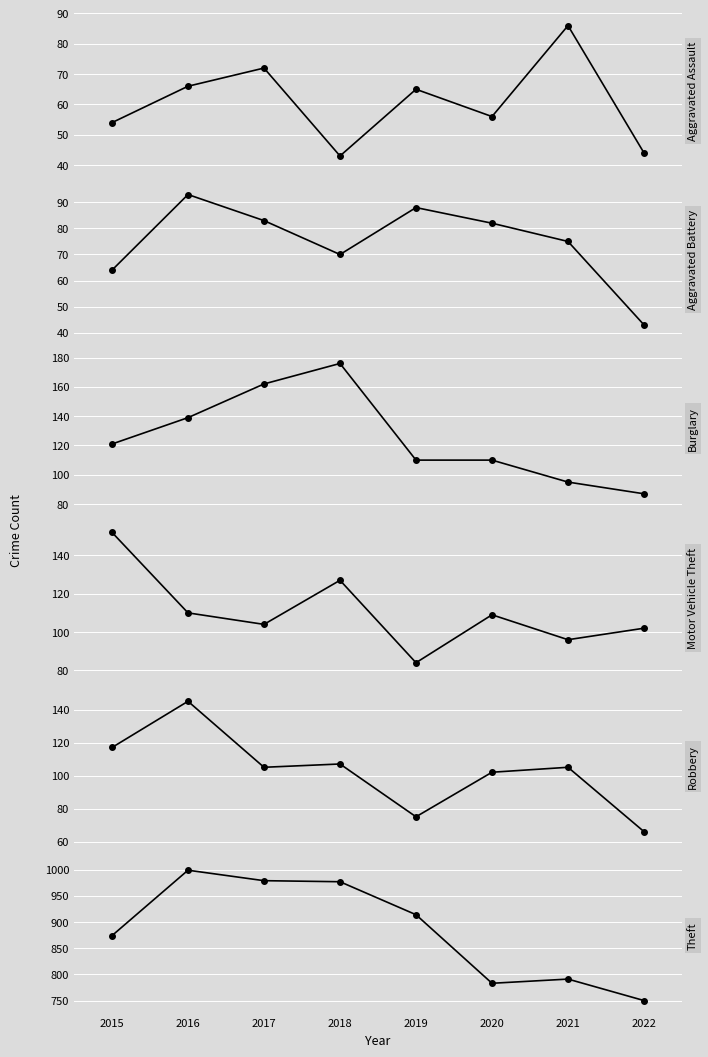

What is the difference between the maximum and minimum values in the Aggravated Assault series?

43